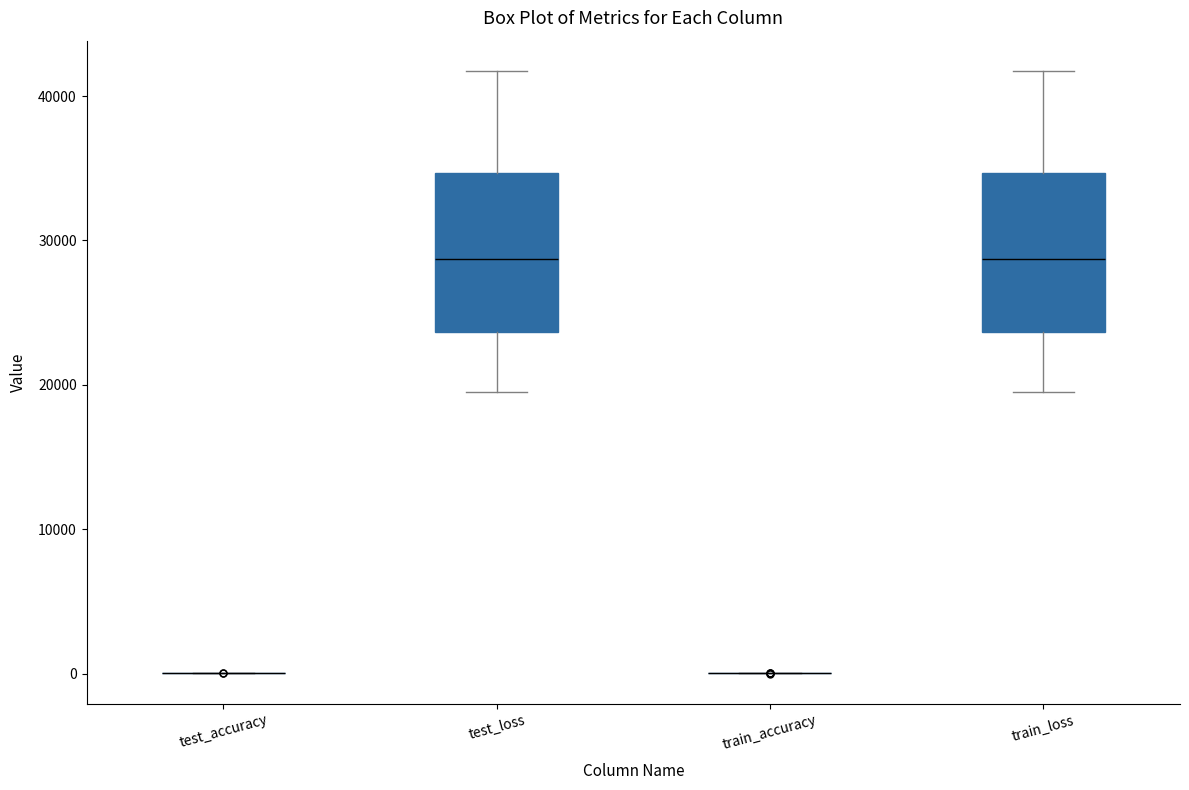

Reading left to right, read every box against the y-axis: the position of its median line, the range the box covers, and the ends of its whiskers. The values are not printed on the chart, so give them approximately, as read against the axis.

test_accuracy: box collapsed to a line at 0, whiskers 0 to 0
test_loss: median 29000, box 24000 to 35000, whiskers 19000 to 42000
train_accuracy: box collapsed to a line at 0, whiskers 0 to 0
train_loss: median 29000, box 24000 to 35000, whiskers 19000 to 42000